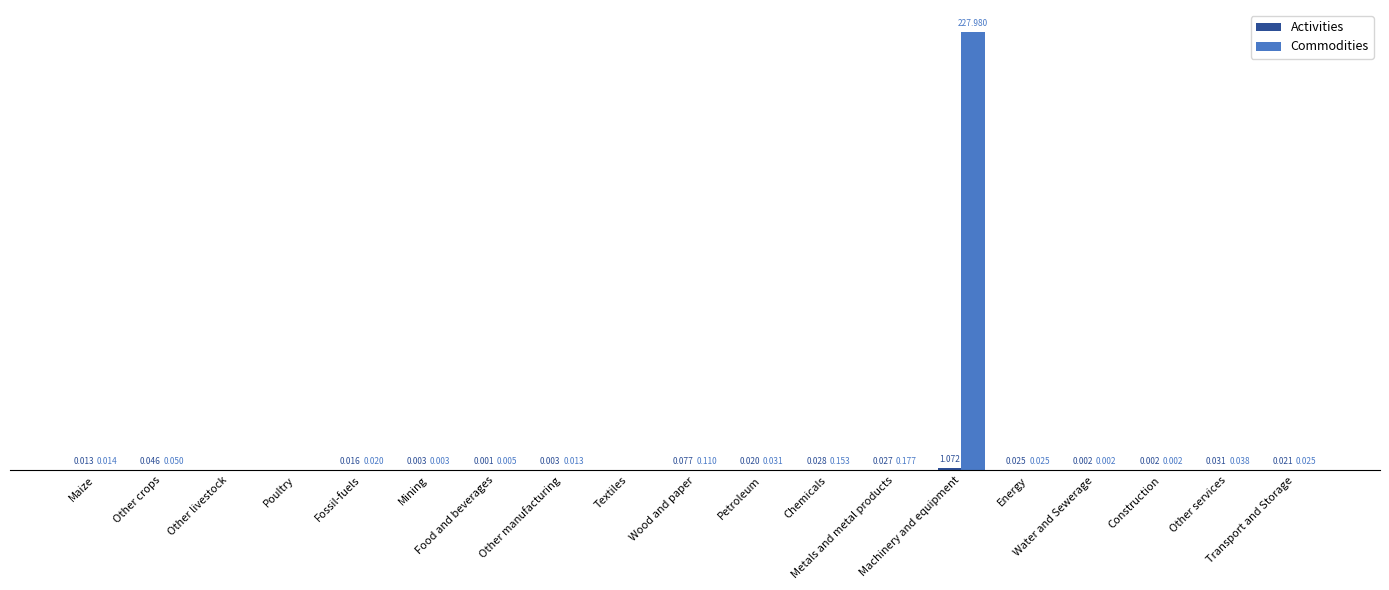

Which series has the largest total across all categories?

Commodities